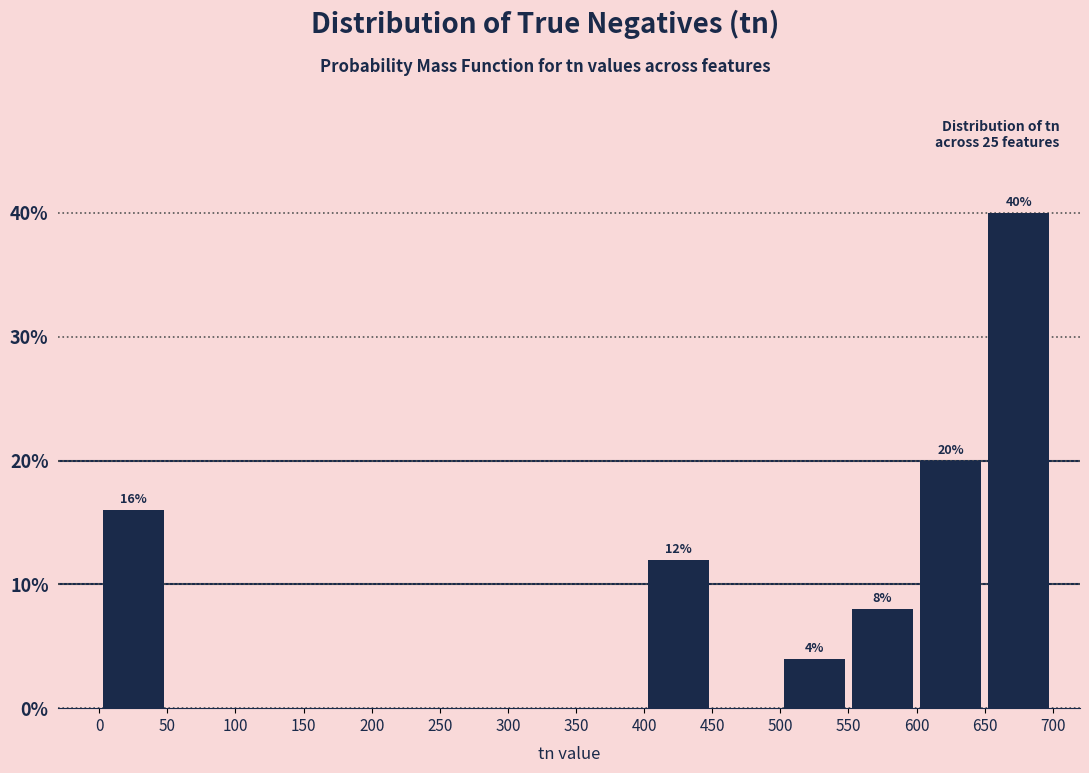

Over which range of the x-axis is the bar tallest?

650 to 700